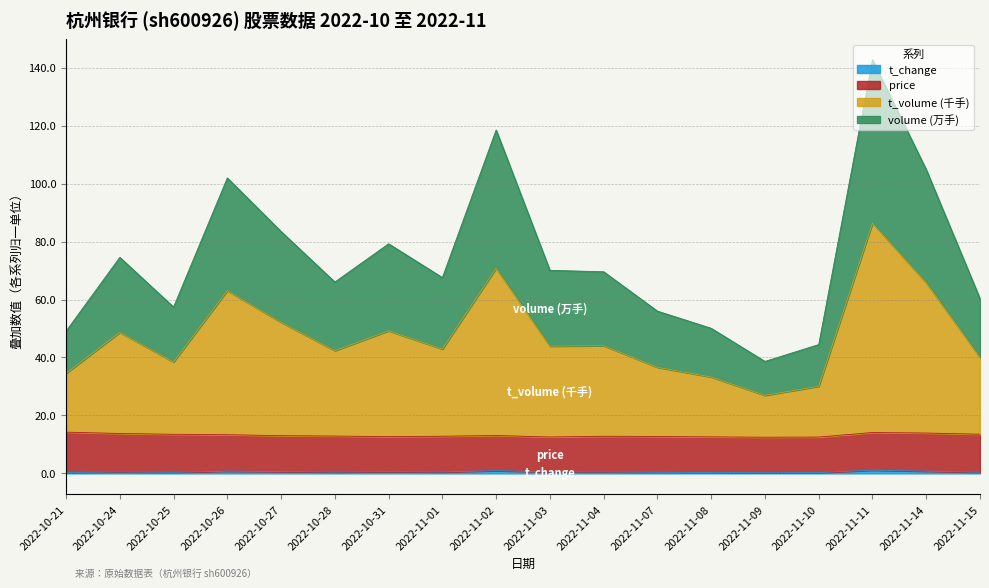

At which category is the sum across all series the highest?

2022-11-11